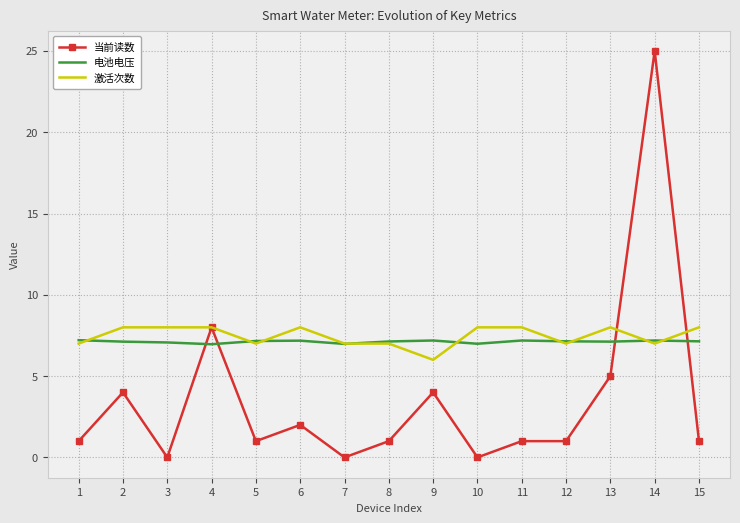

What is the total value across all series at 9?

17.2